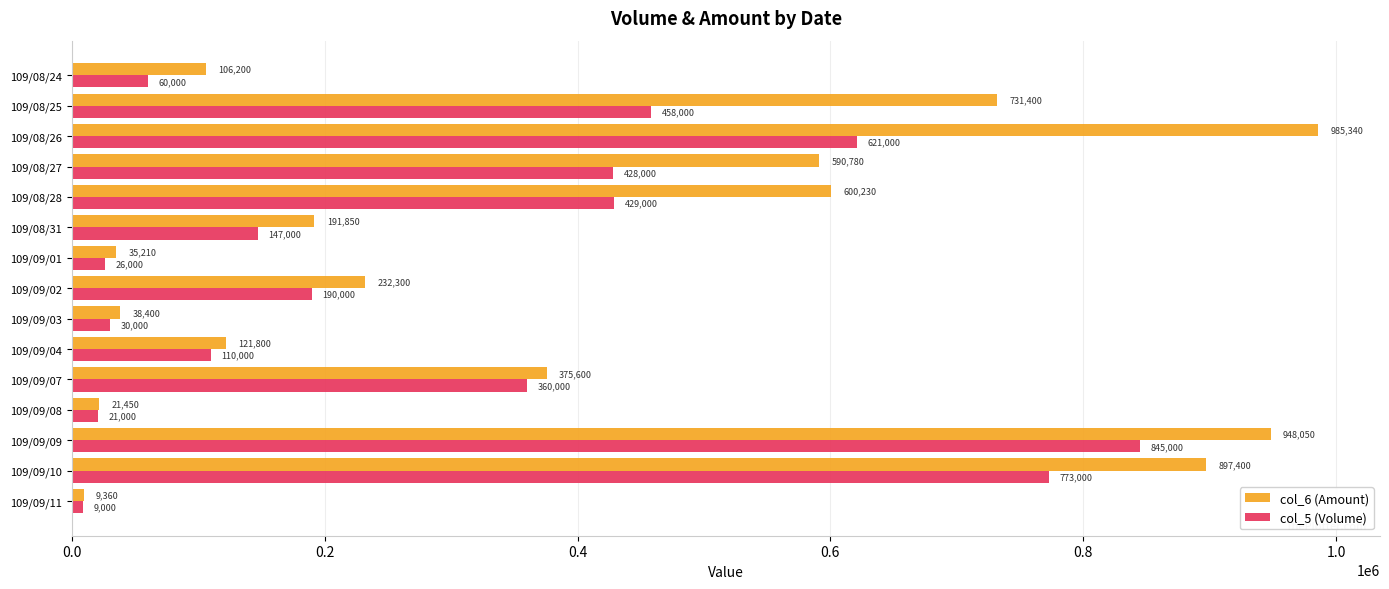

The value of col_6 (Amount) at 109/09/08 is 21450. True or false?

True